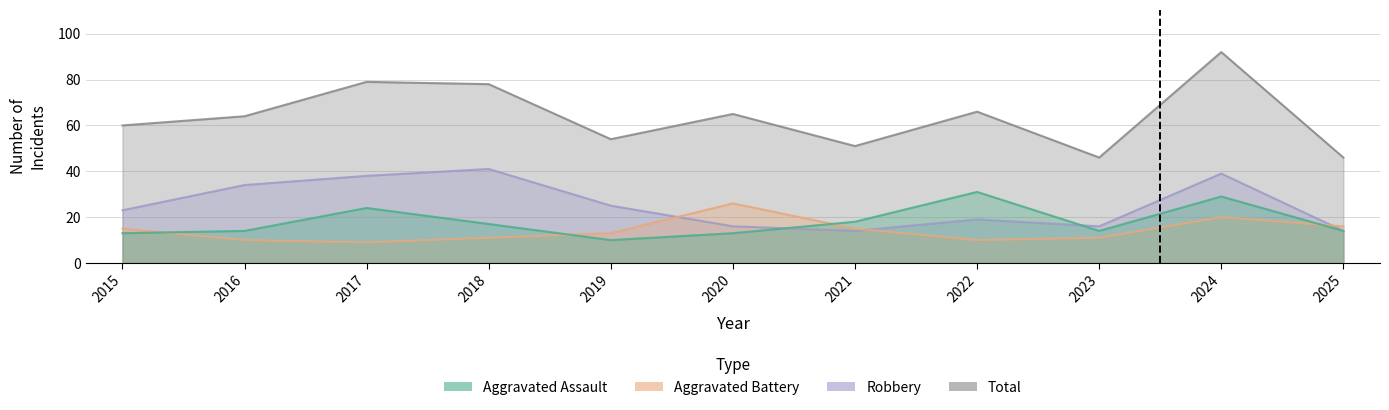

What is the difference between the second highest and second lowest values in the Robbery series?

25